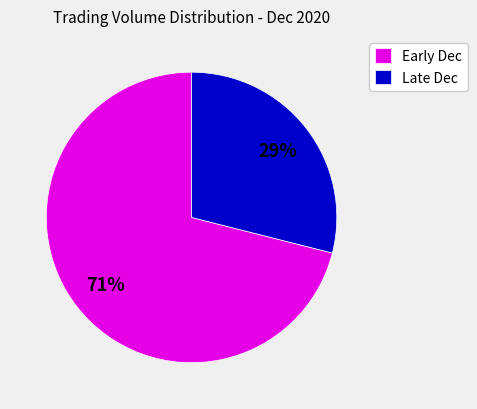

What percentage is the Late Dec slice, to the nearest percent?

29%